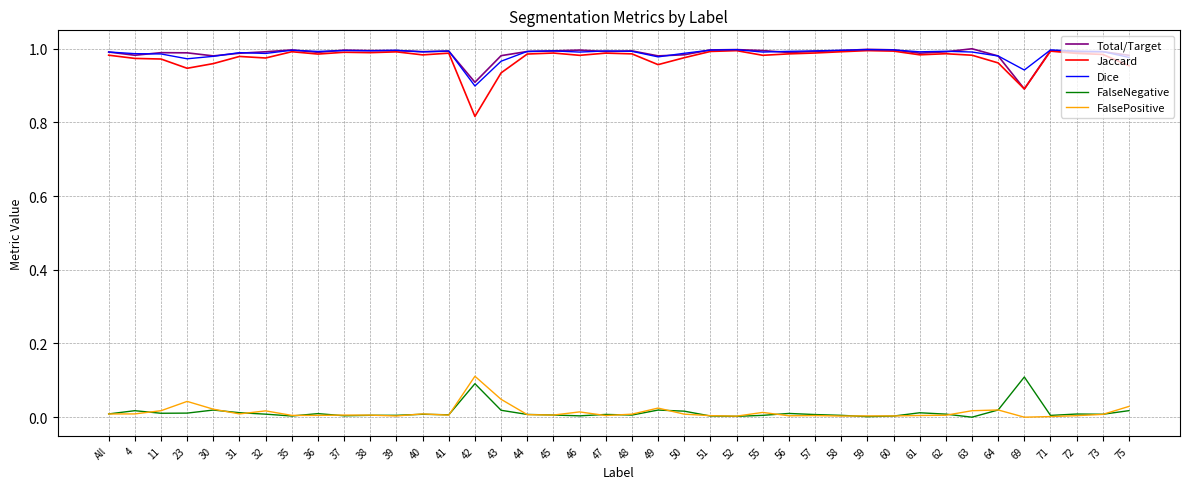

Is it true that Total/Target equals 0.9 at 42?

True